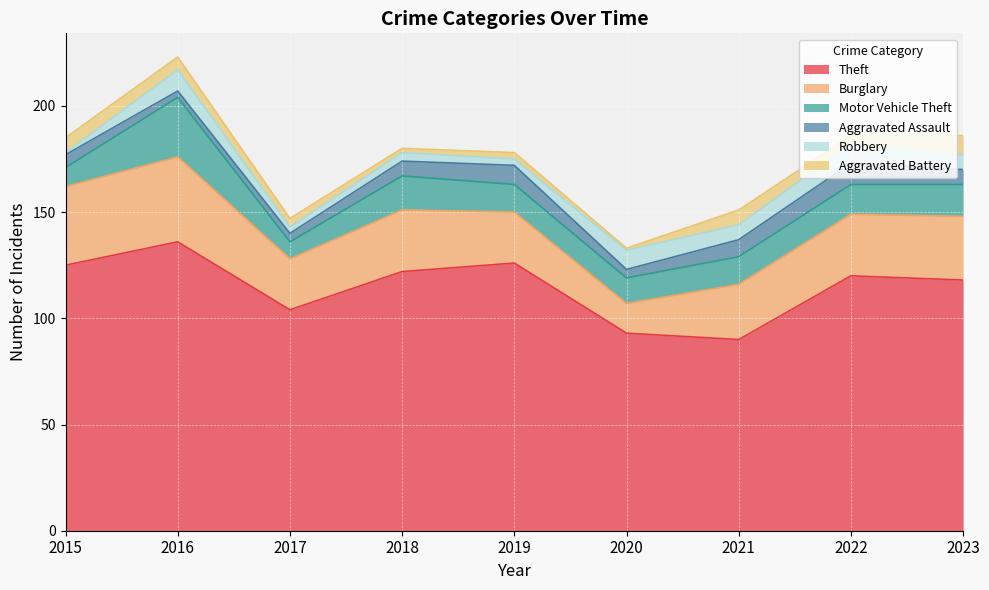

Is it true that Robbery equals 4 at 2021?

False